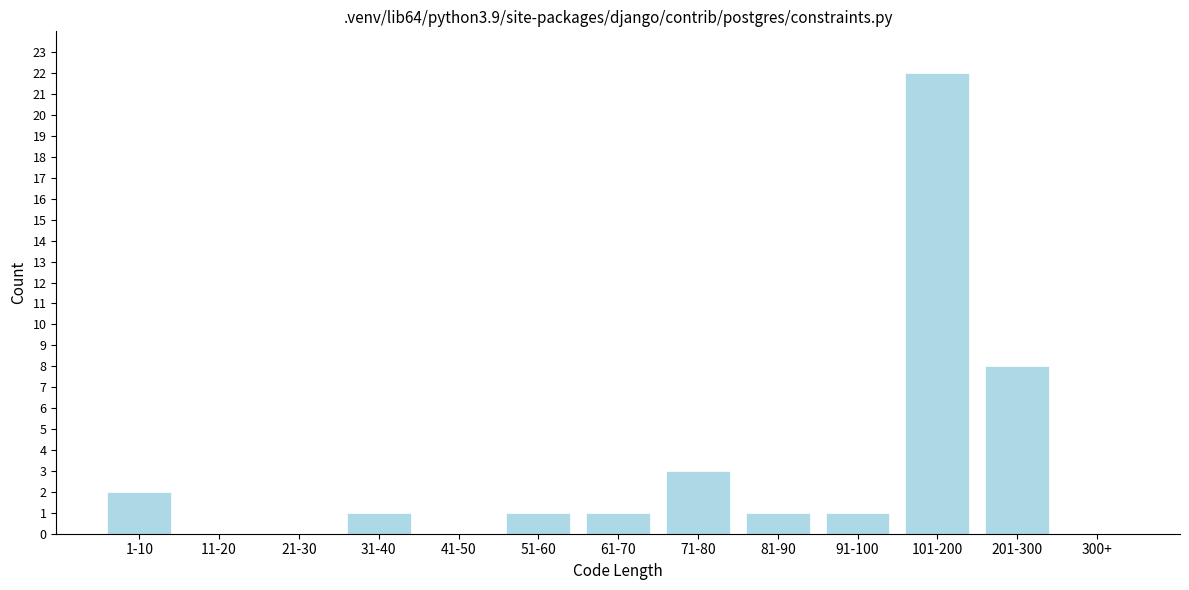

Reading left to right, extract all data points from this chart.

1-10=2	11-20=0	21-30=0	31-40=1	41-50=0	51-60=1	61-70=1	71-80=3	81-90=1	91-100=1	101-200=22	201-300=8	300+=0